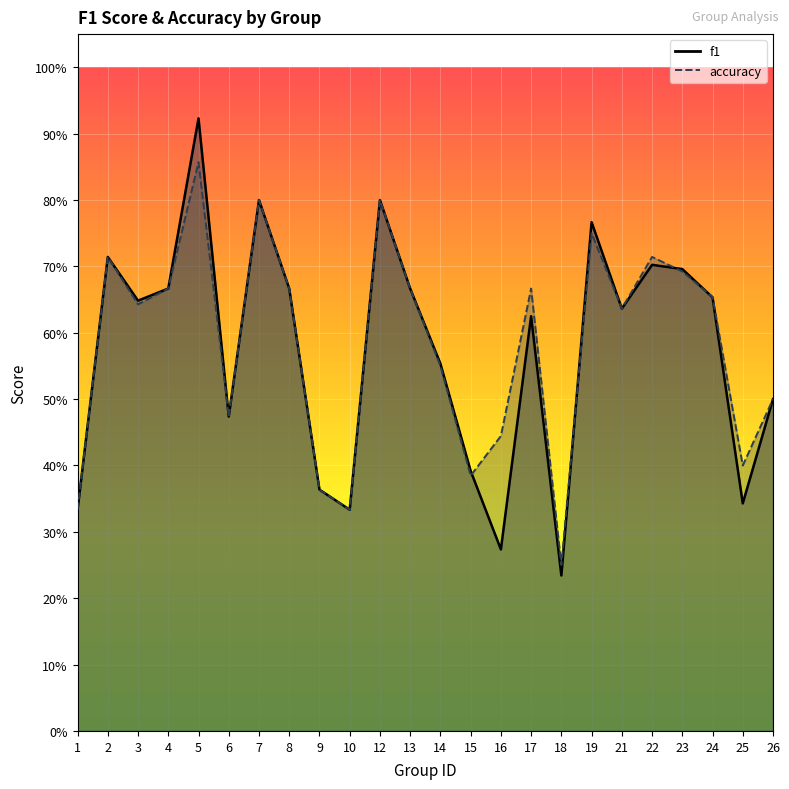

What is the minimum value shown in the chart?

0.2